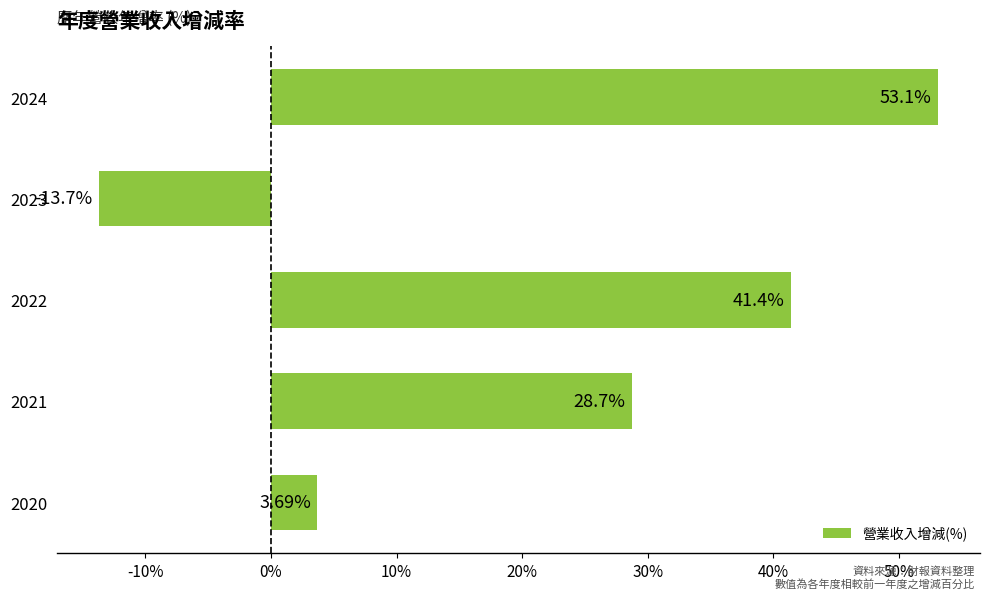

What is the difference between the values at 2023 and 2022?

55.1